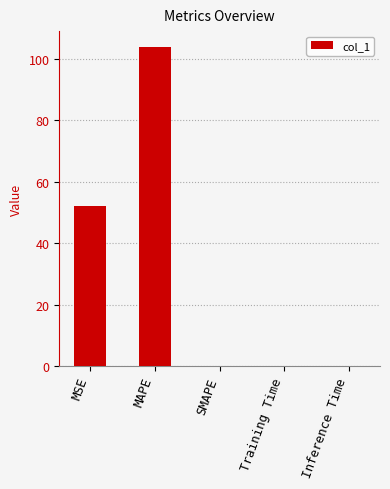

True or false: the data shows 0.0 at SMAPE.

True